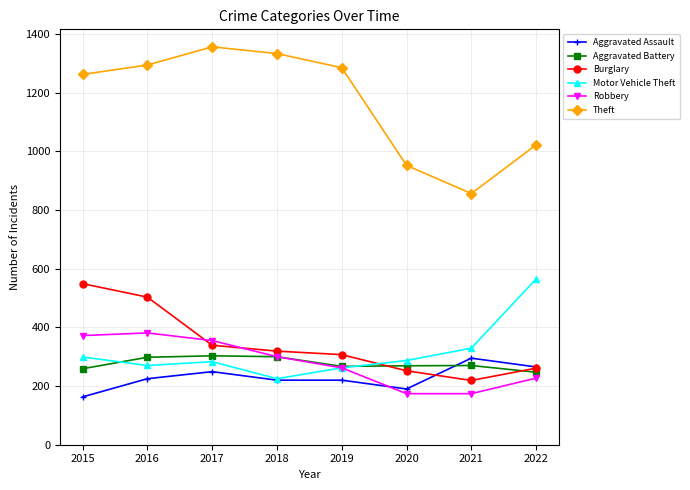

Between 2021 and 2022, which series saw the biggest shift?

Motor Vehicle Theft